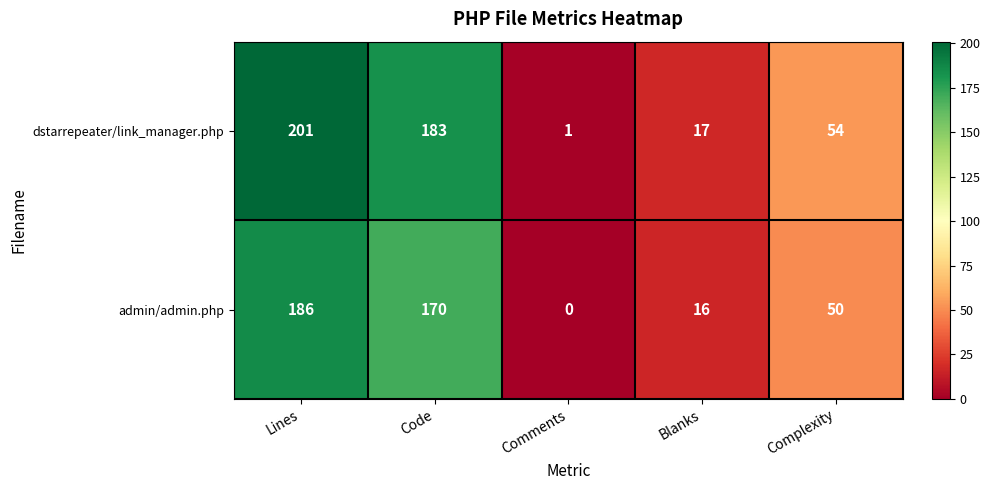

Rank the series by their average value, from lowest to highest.

admin/admin.php, dstarrepeater/link_manager.php